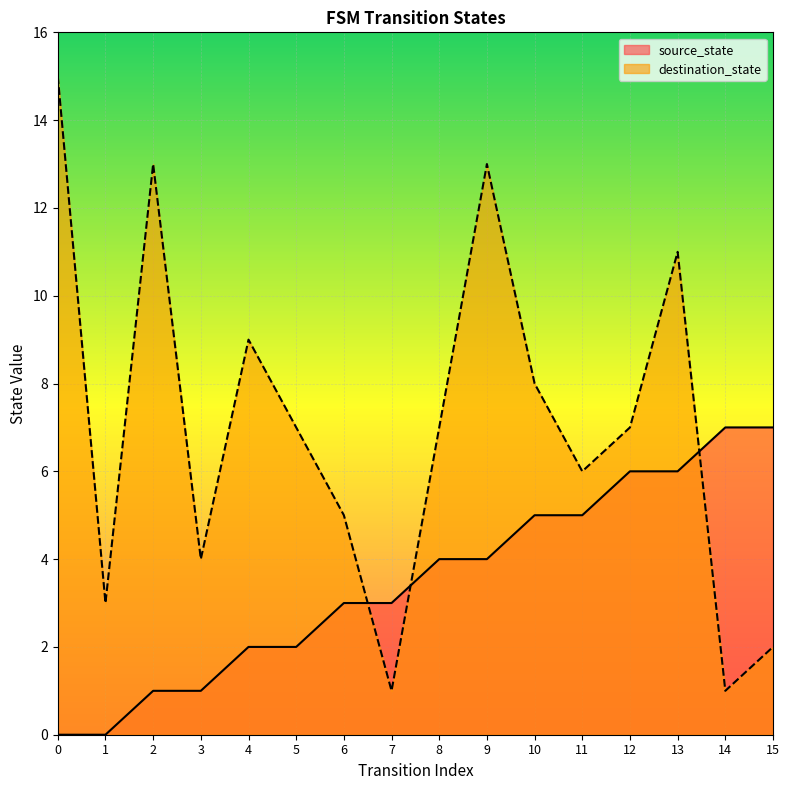

Which series has the largest total across all categories?

destination_state